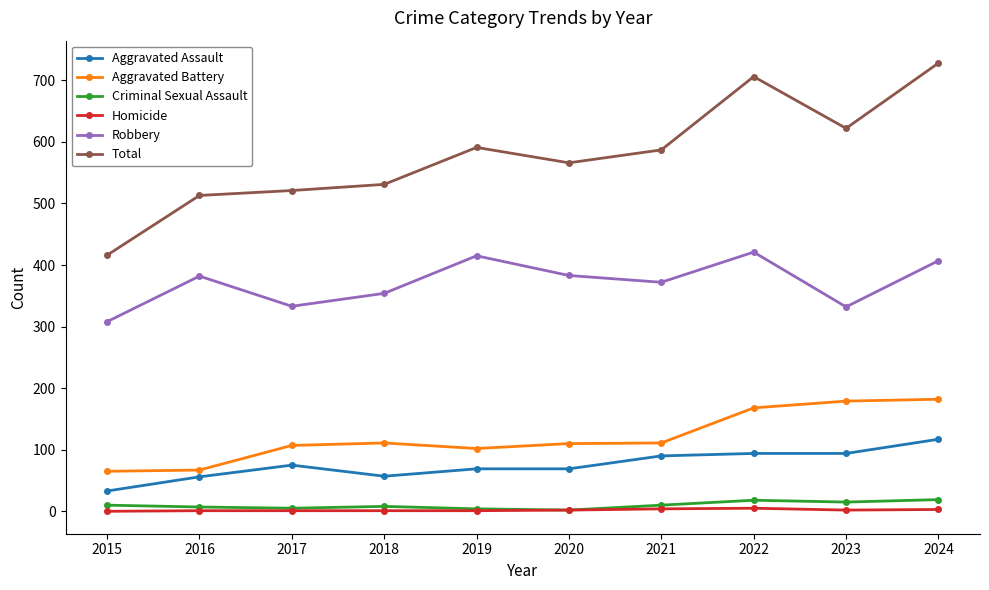

Count the number of data series in this chart.

6